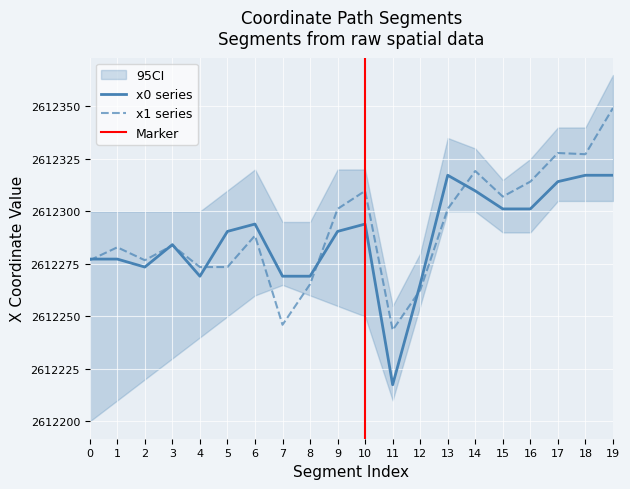

What is the maximum value for x0?

2612317.2